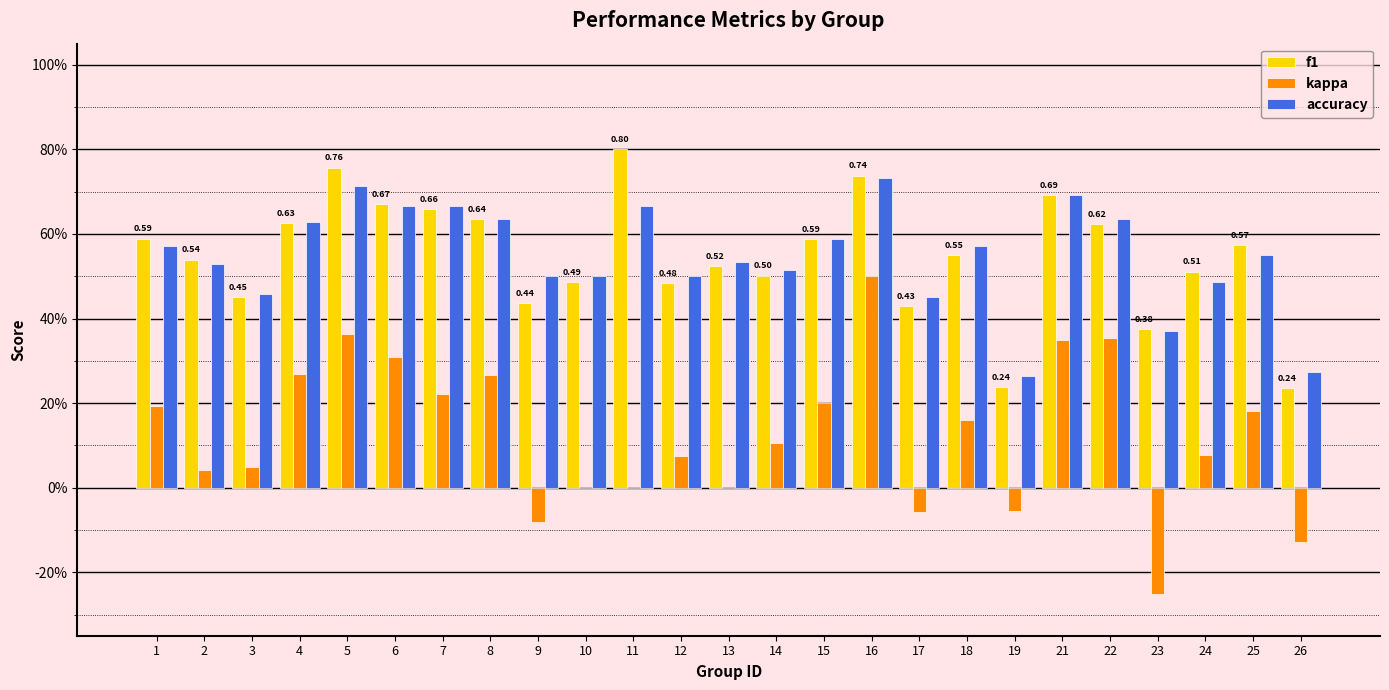

What is the value of the f1 bar at the 2nd from the left?

0.5